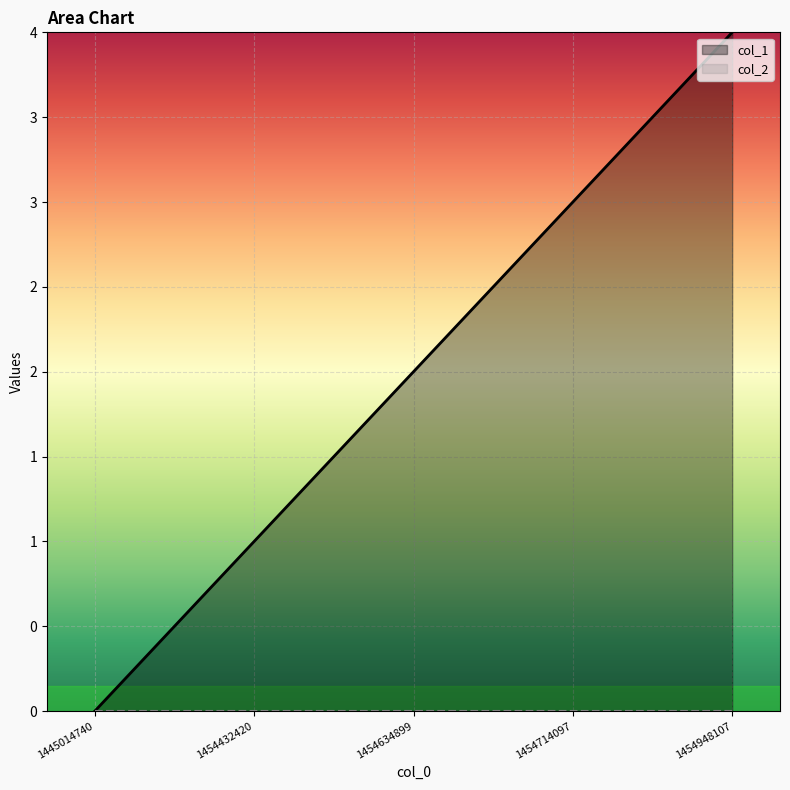

The value at 1454432420 is 2. True or false?

False